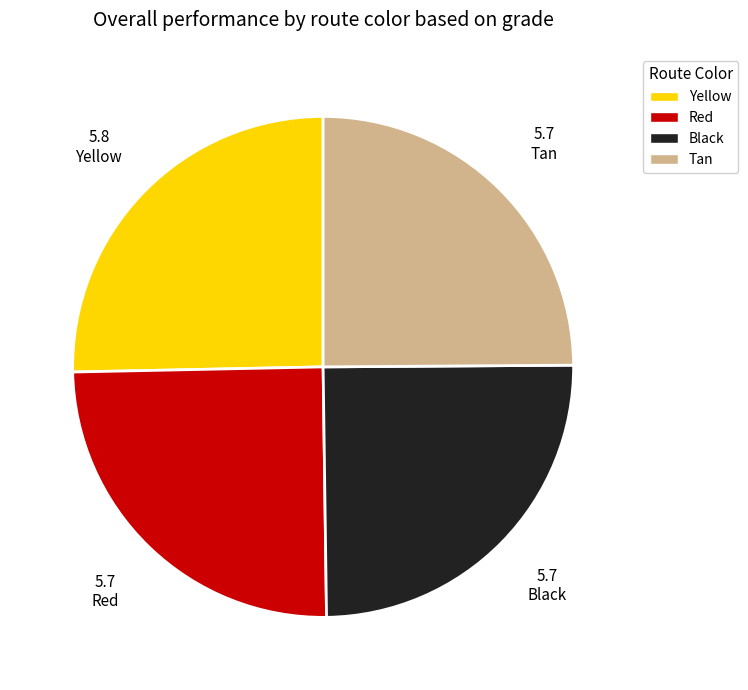

The Red slice represents 37% of the pie. True or false?

False